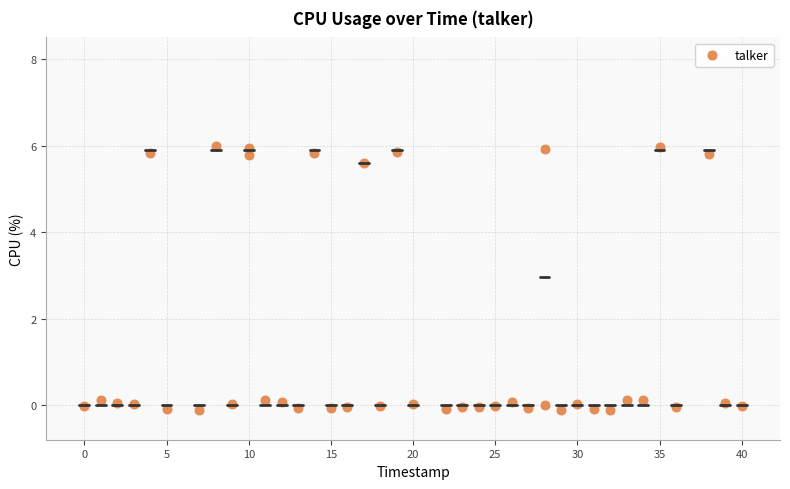

What is the range of Y values (max minus min)?

6.1